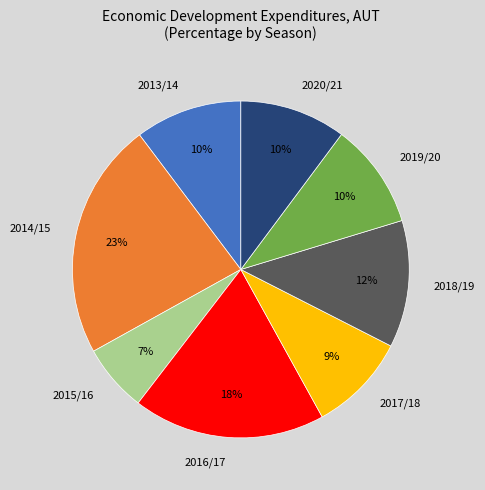

To the nearest percent, what is the difference between the largest and smallest slice percentages?

16%